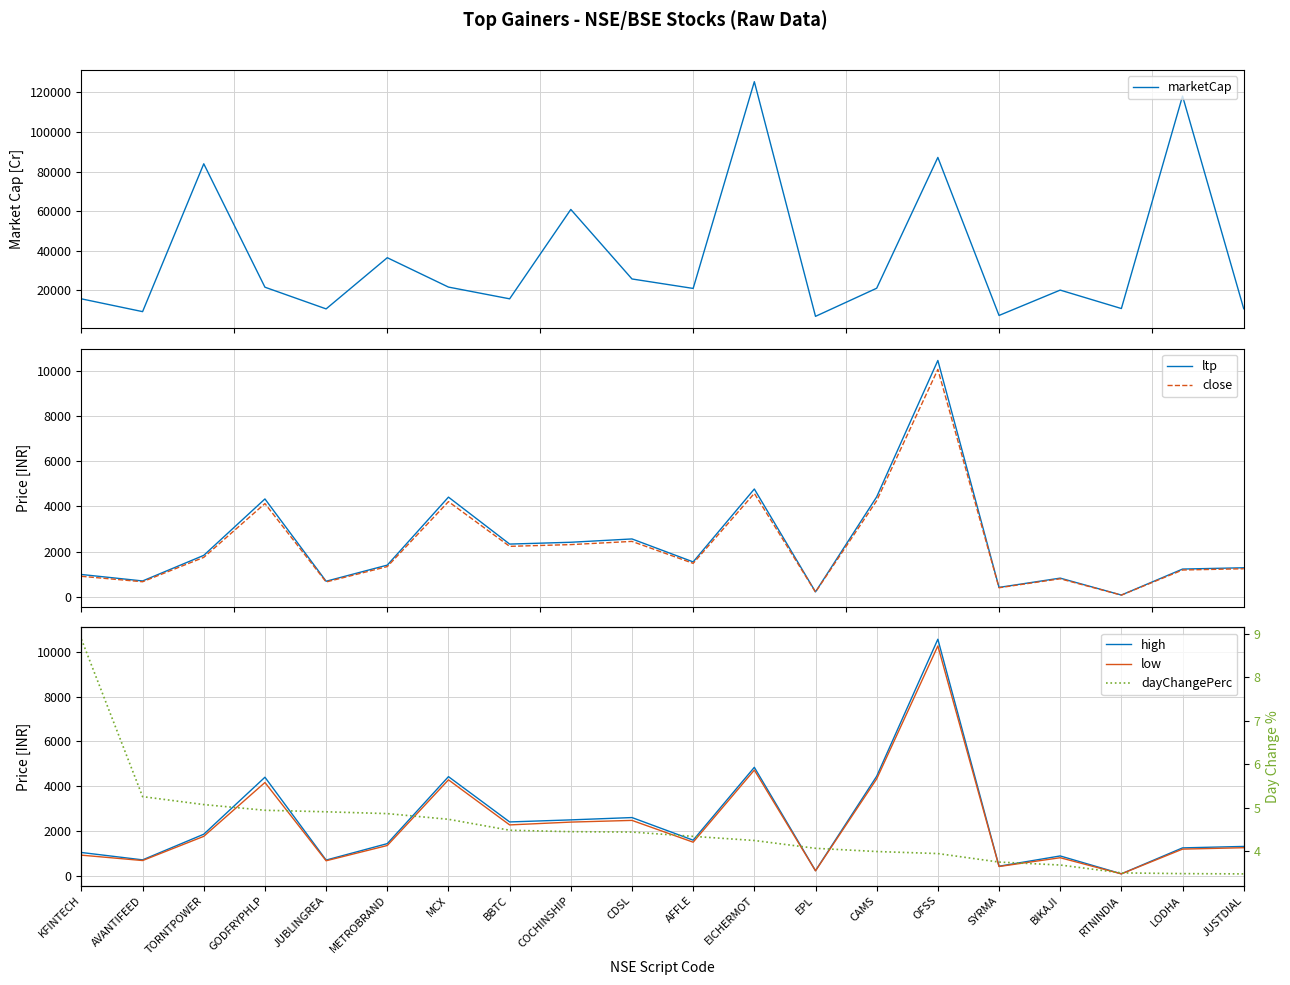

At how many categories does at least one series exceed 20242?

11